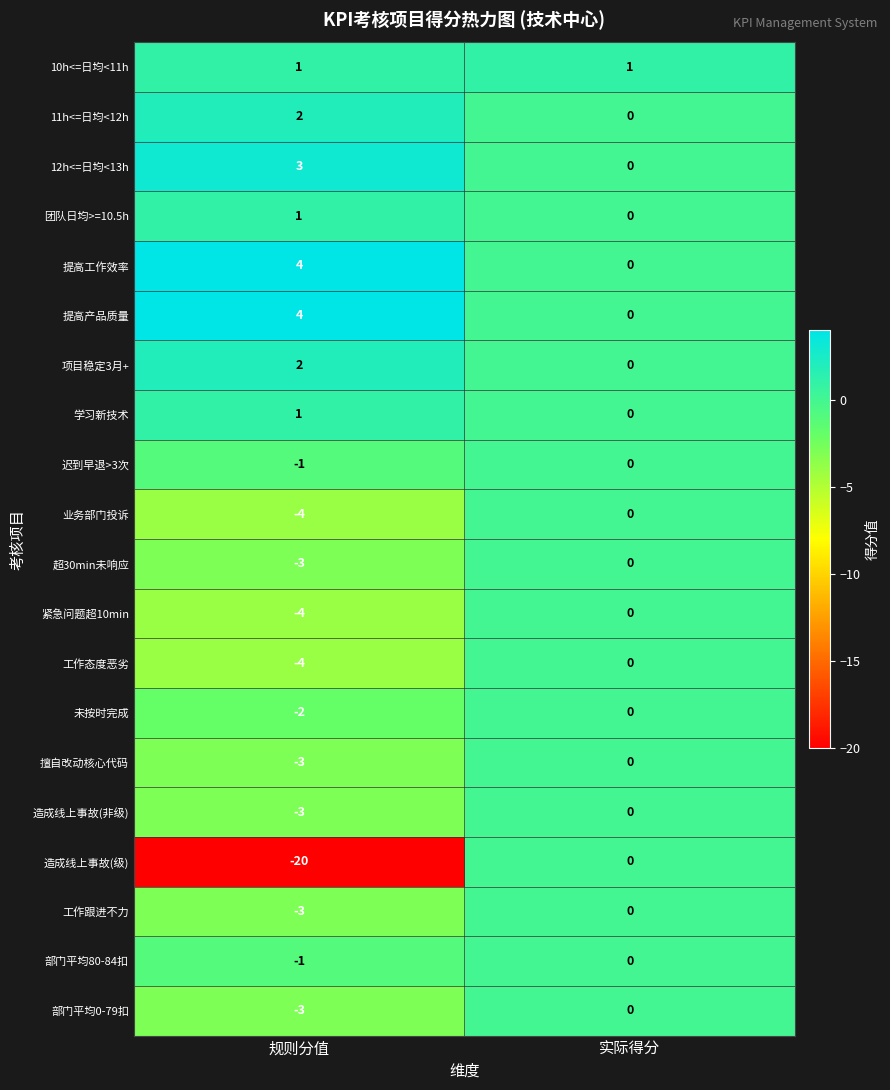

True or false: 擅自改动核心代码 has a value of -4 at 规则分值.

False